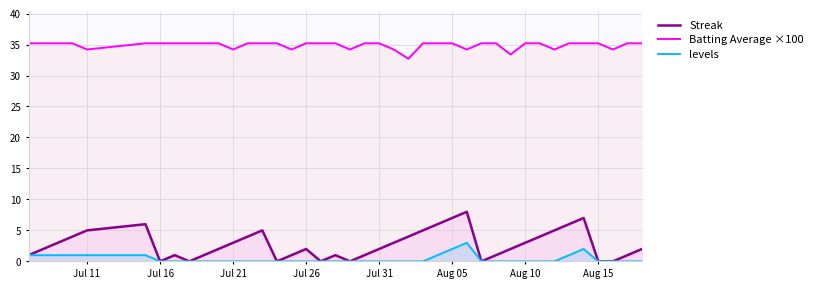

What are all the series names shown in the legend?

Streak, Batting Average ×100, levels